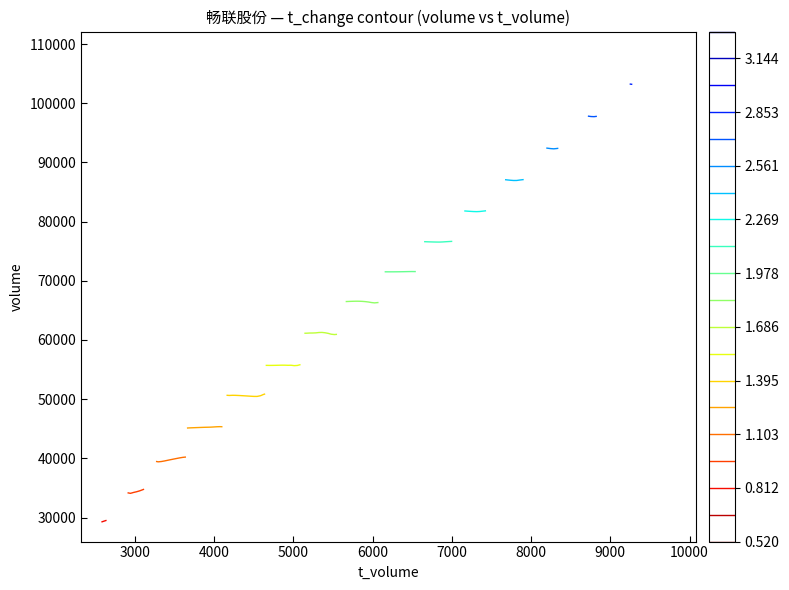

At which label does t_change reach its peak?

9